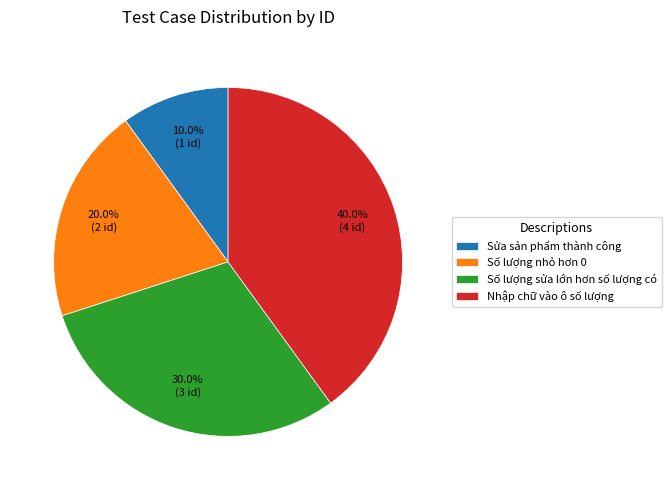

Which slice is the largest?

Nhập chữ vào ô số lượng